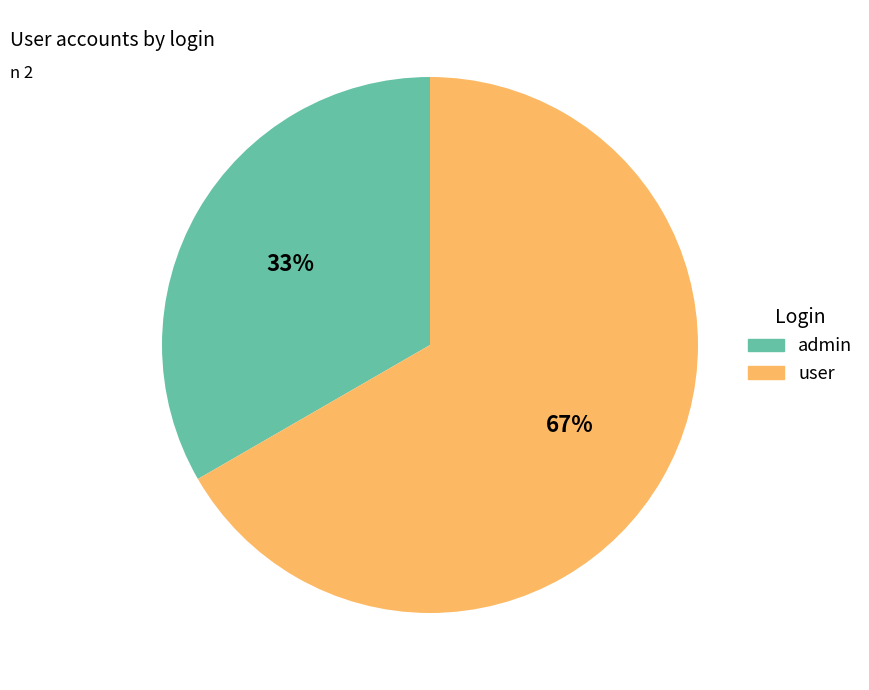

What is the smallest slice in the pie chart?

admin